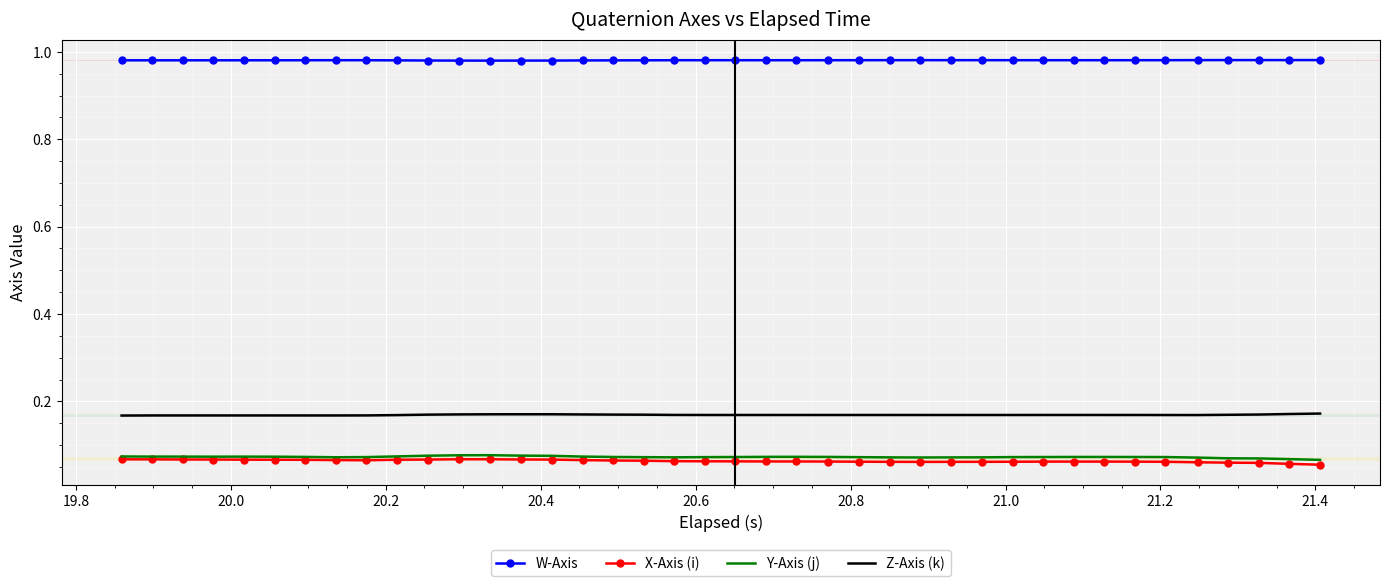

True or false: W-Axis and Z-Axis (k) intersect in this chart.

False